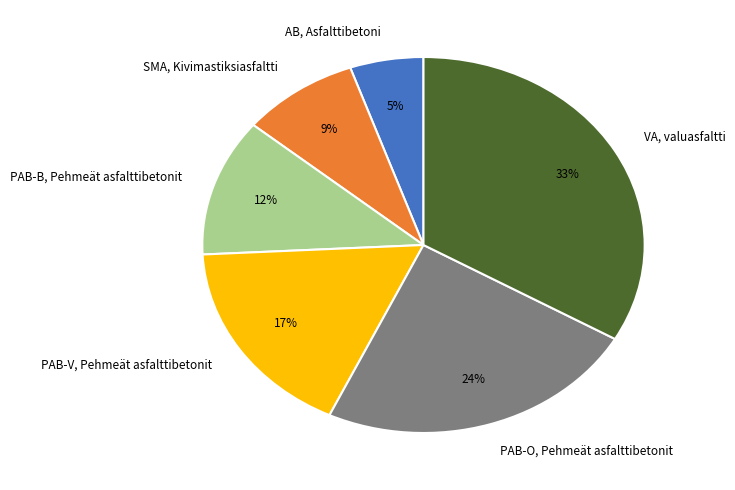

Is it true that PAB-O, Pehmeät asfalttibetonit is 33% of the pie?

False